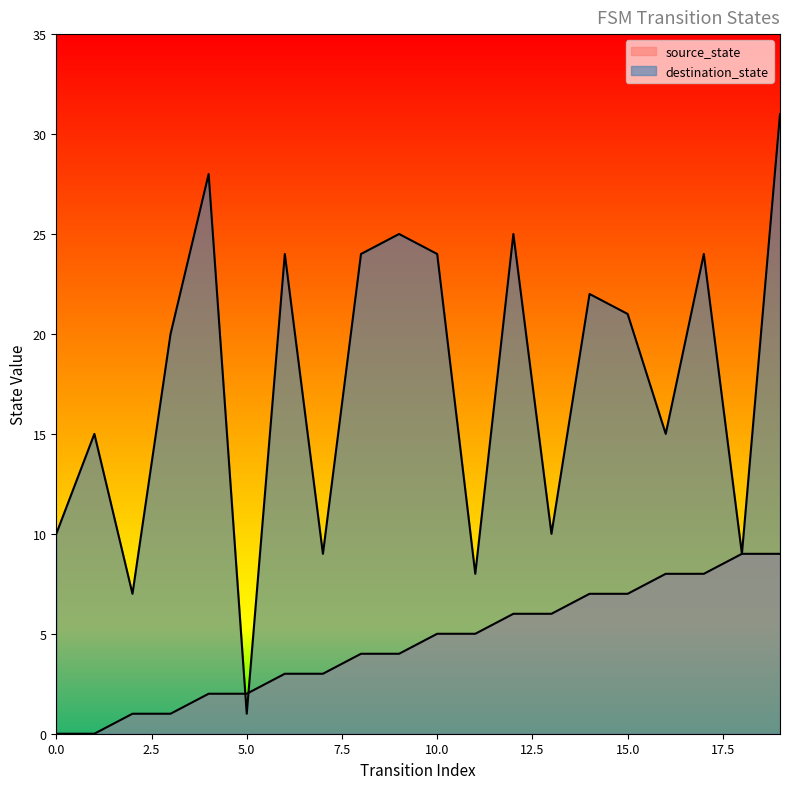

Reading left to right, extract all data points from this chart.

source_state: 0	0	1	1	2	2	3	3	4	4	5	5	6	6	7	7	8	8	9	9
destination_state: 10	15	7	20	28	1	24	9	24	25	24	8	25	10	22	21	15	24	9	31